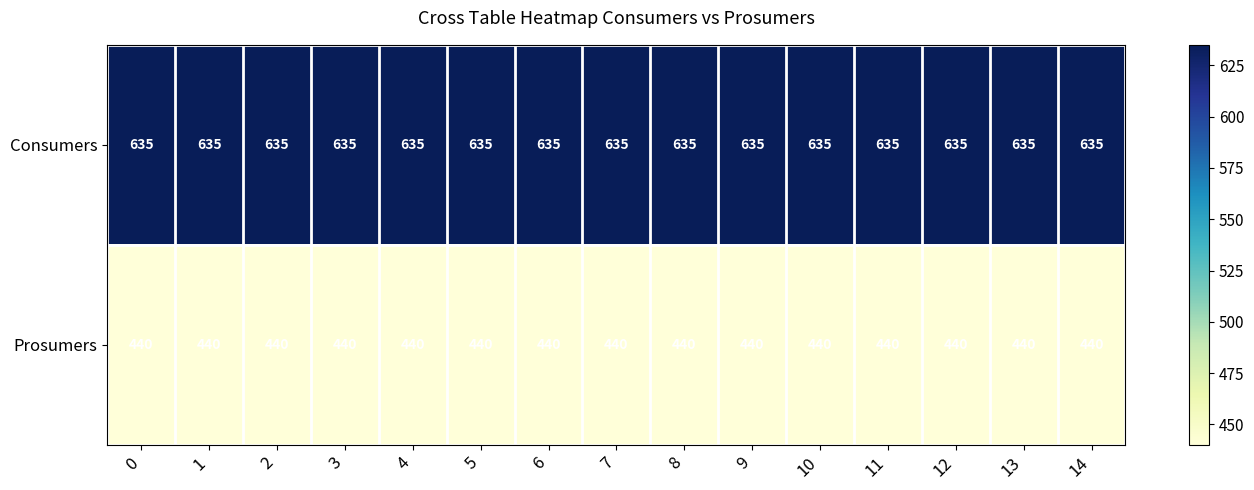

Is the value of Consumers at 6 greater than the value of Prosumers at 2?

Yes